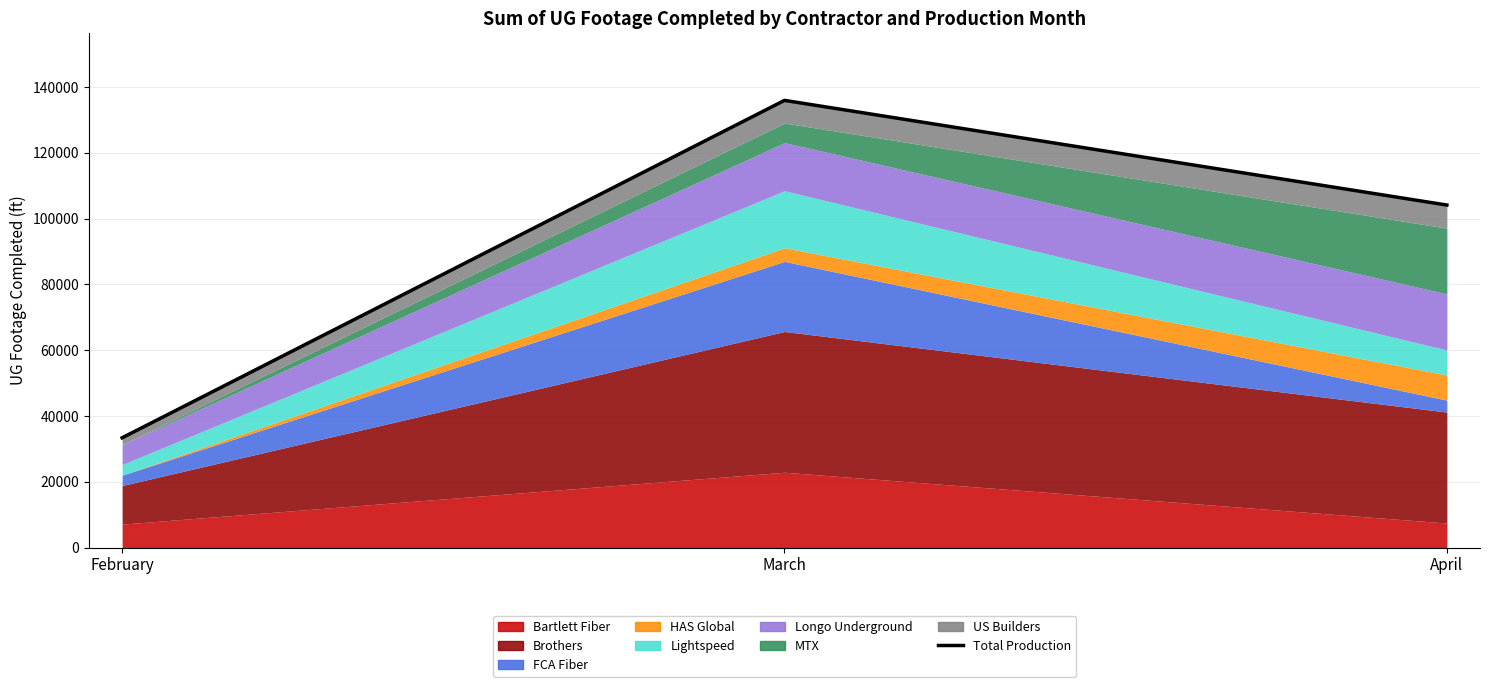

Reading left to right, extract all data points from this chart.

February=33368	March=135967	April=104142